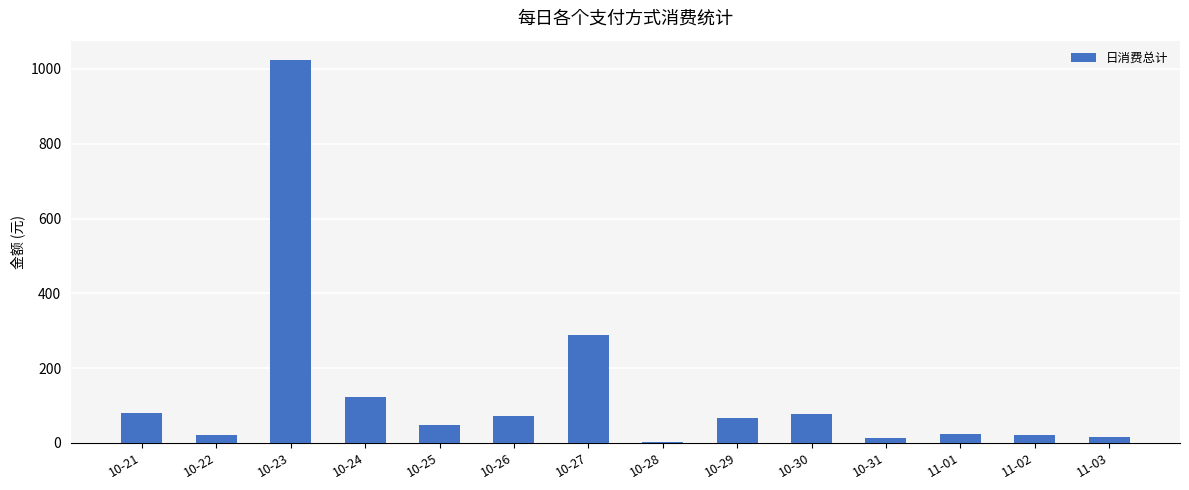

Read the value at 10-26.

71.8